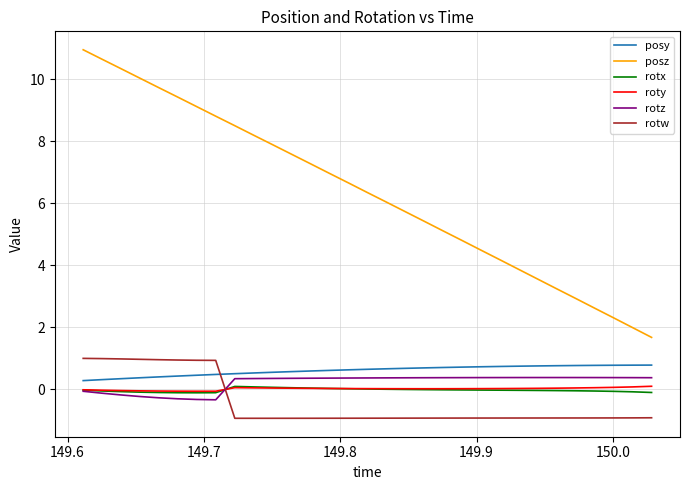

Which series has the largest total across all categories?

posz